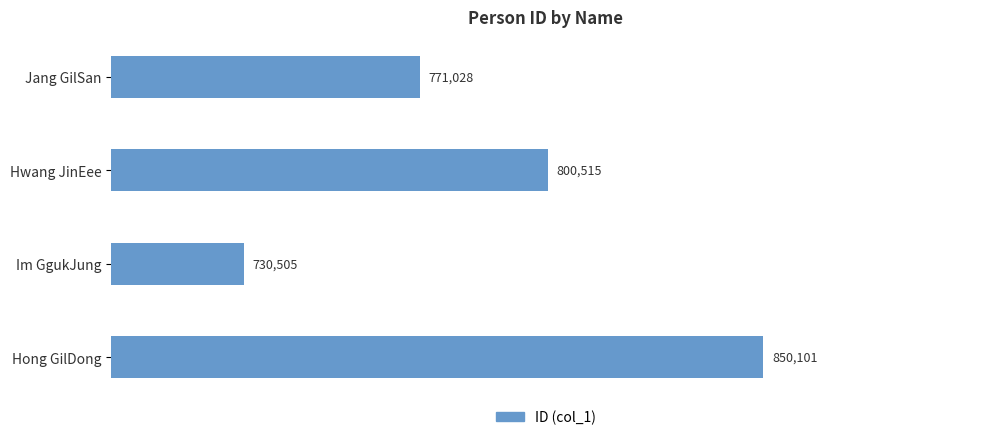

Reading top to bottom, what are all the values shown in this chart?

771028	800515	730505	850101